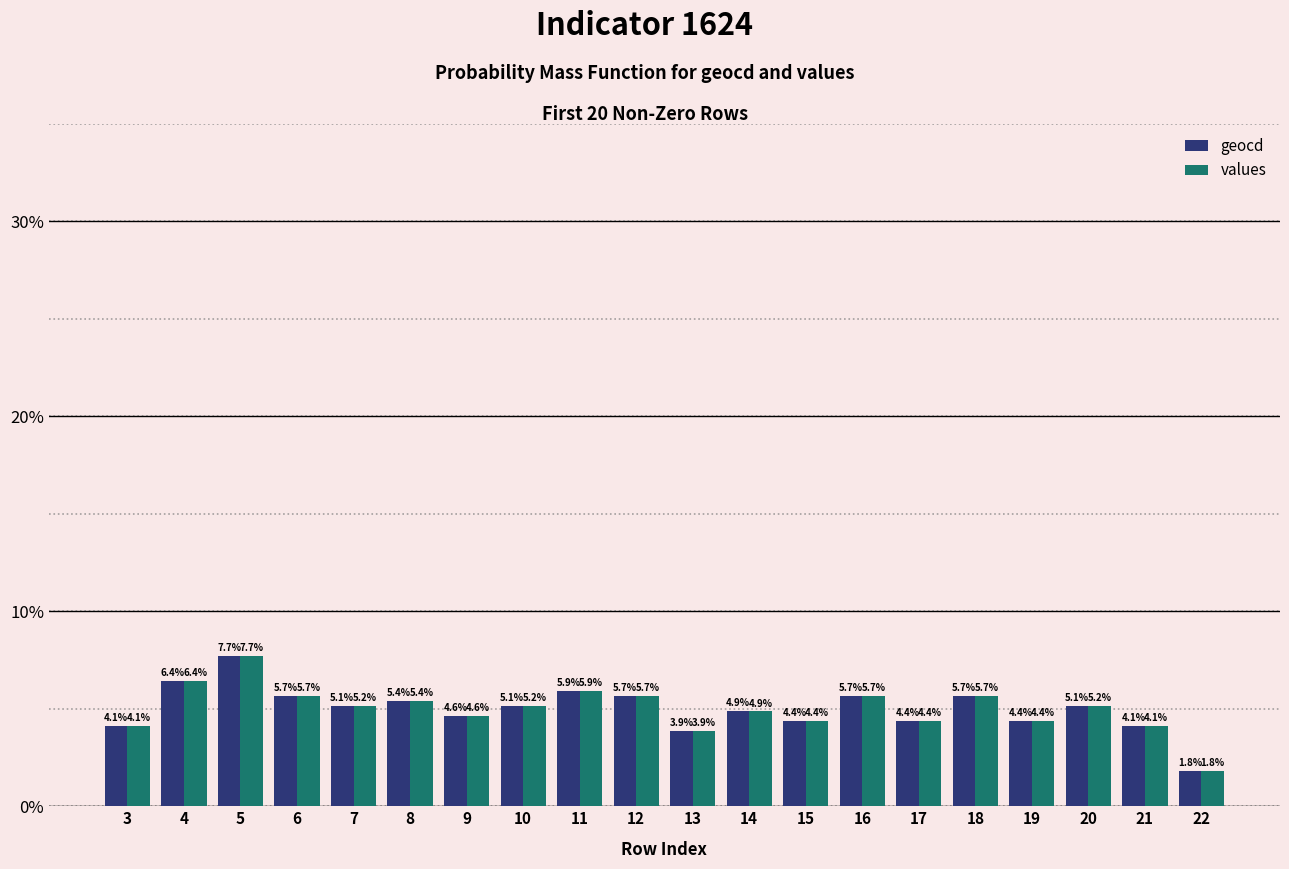

Is the value of geocd at 15 greater than the value of values at 4?

No